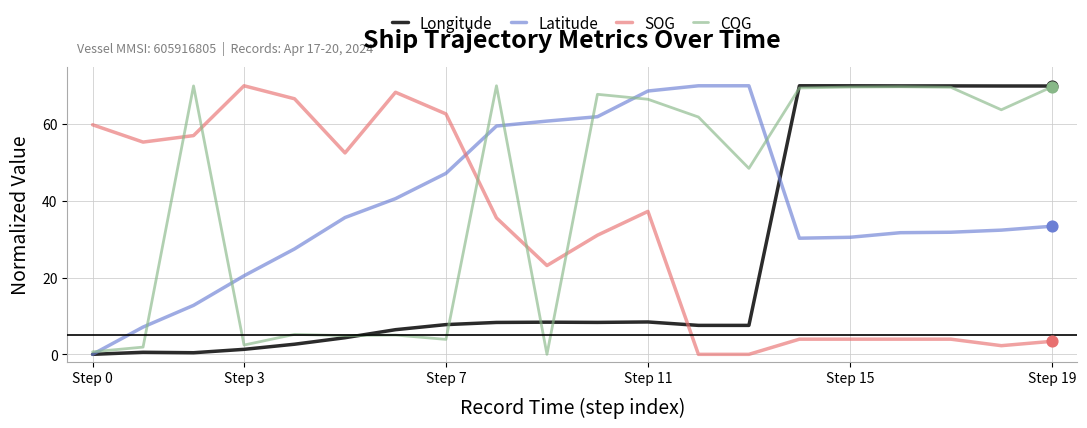

Which series has the largest total across all categories?

COG